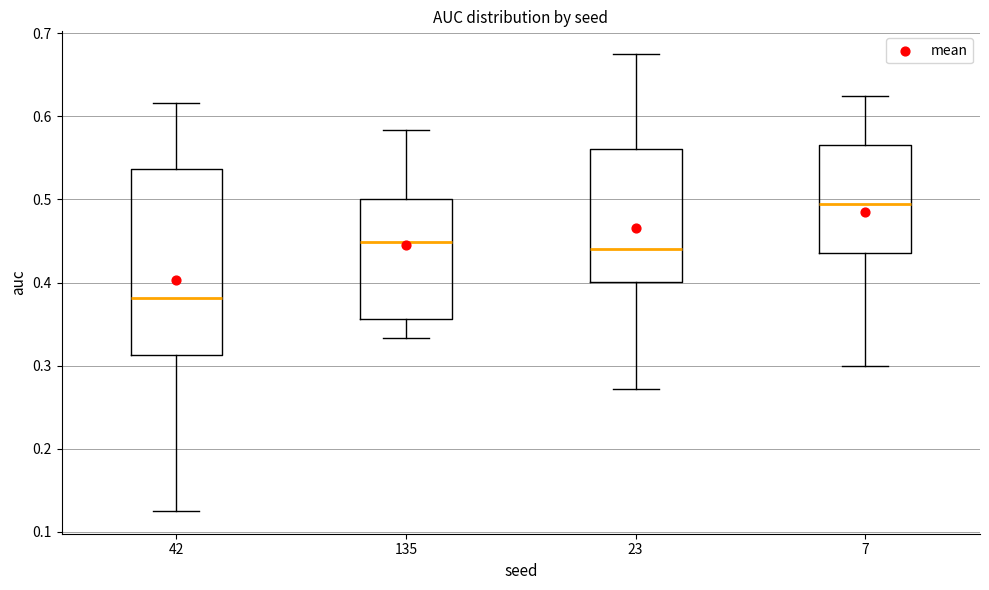

Comparing the boxes themselves (not the whiskers), which one is the tallest?

42